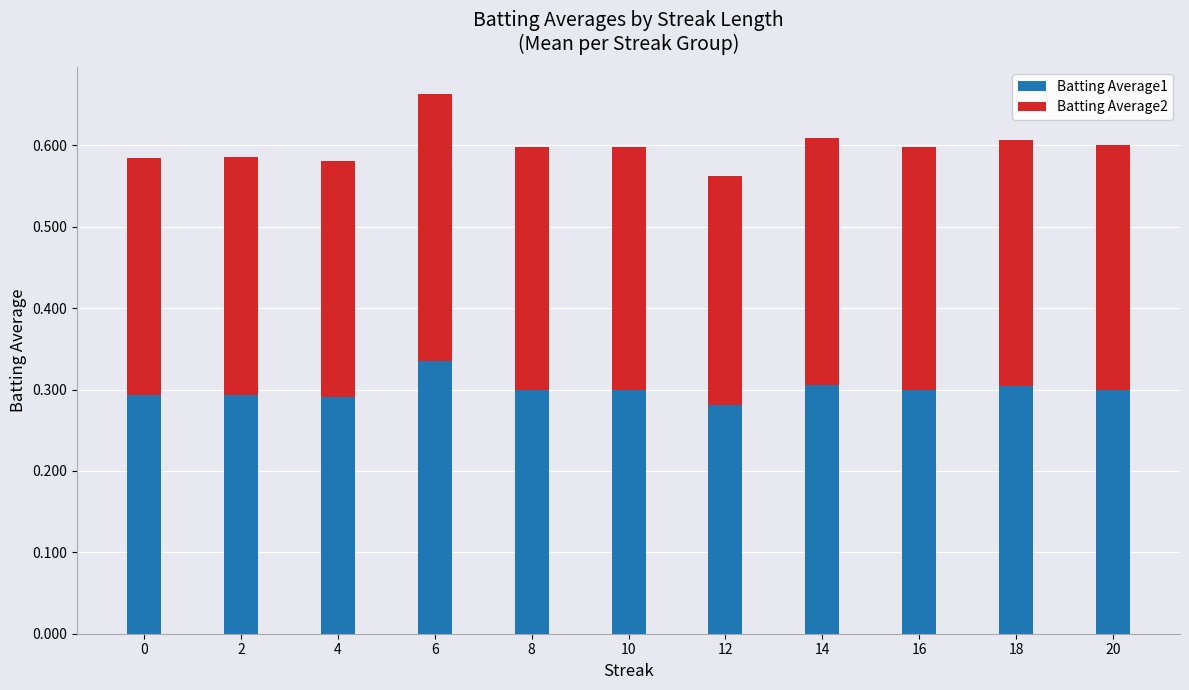

True or false: Batting Average1 has a value of 0.5 at 18.

False